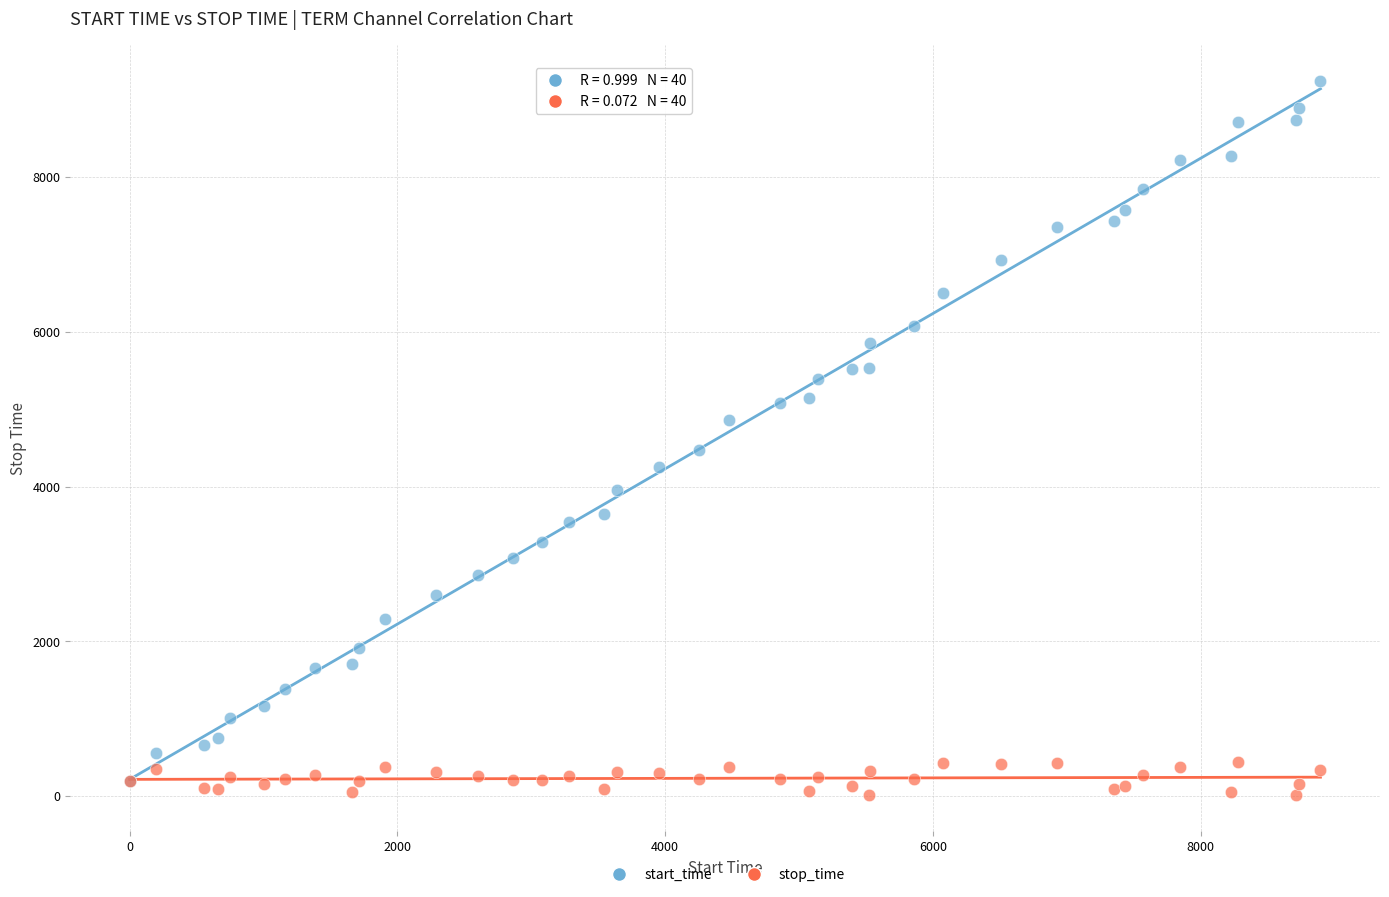

What are all the series names shown in the legend?

start_time, stop_time